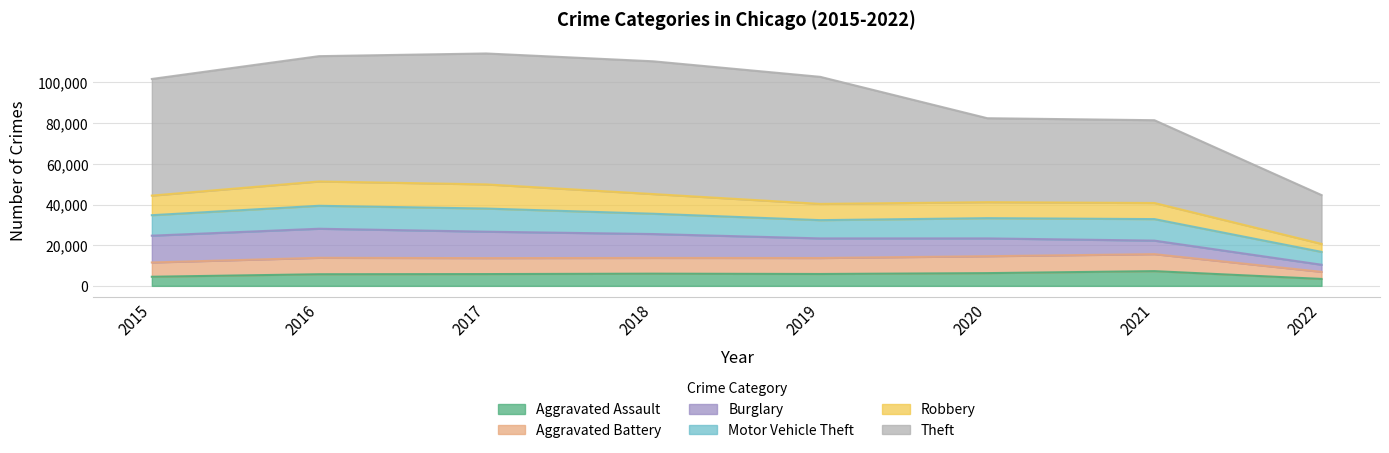

True or false: Aggravated Battery has a value of 3531 at 2015.

False